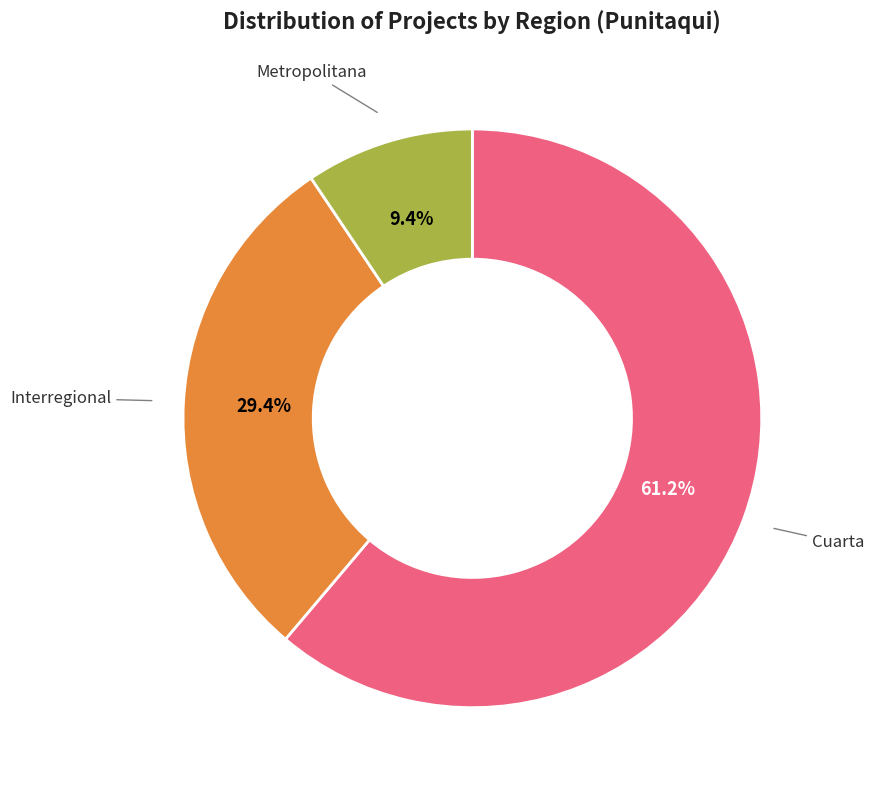

Does any single category account for the majority?

Yes